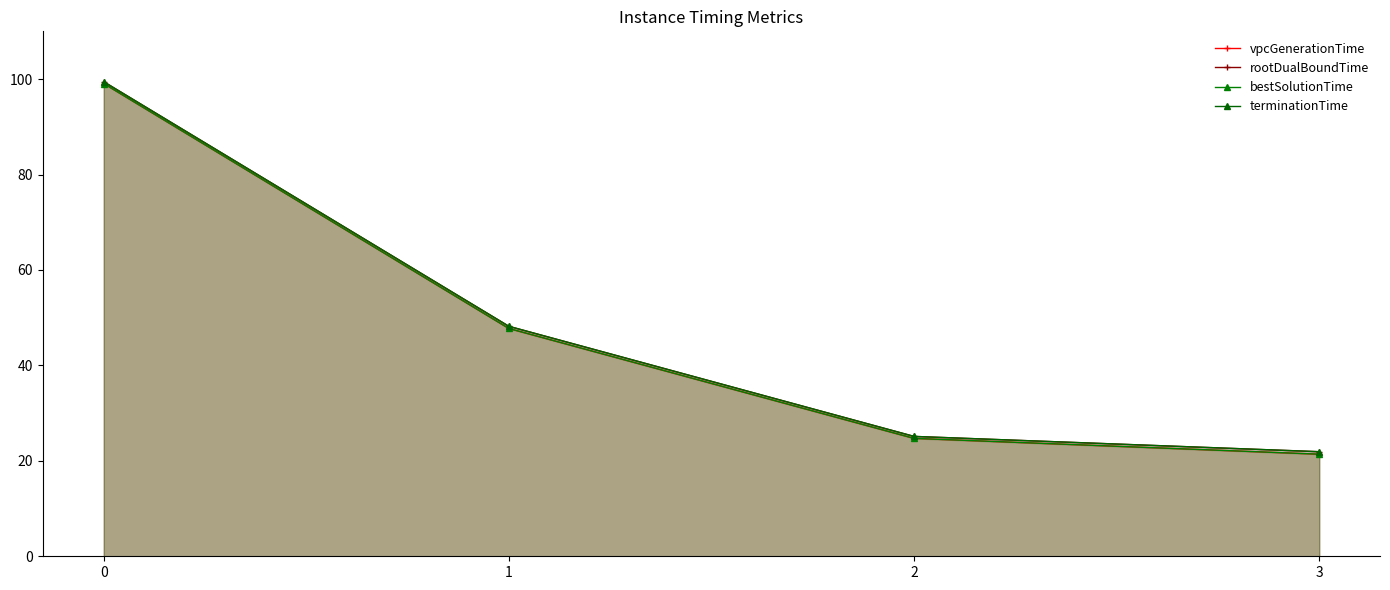

How many data points does each series have?

4